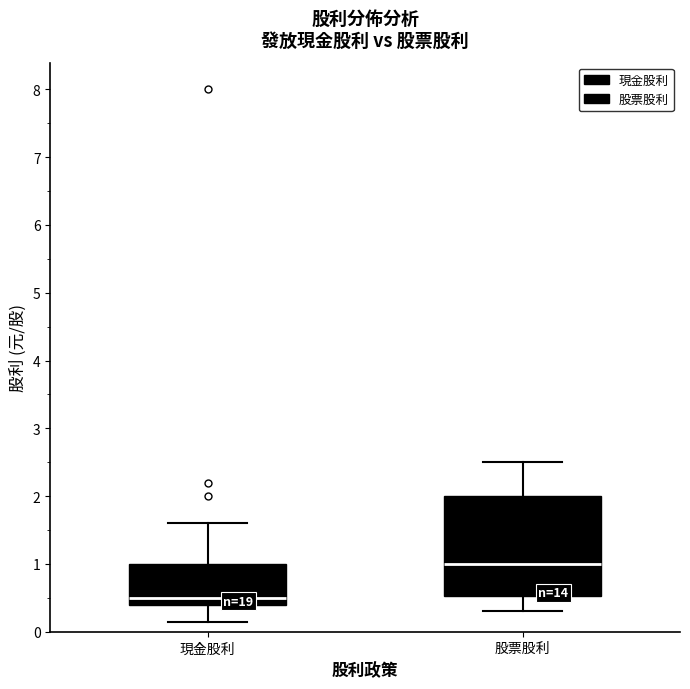

Reading left to right, read every box against the y-axis: the position of its median line, the range the box covers, and the ends of its whiskers. The values are not printed on the chart, so give them approximately, as read against the axis.

現金股利: median 0.5, box 0.4 to 1.0, whiskers 0.2 to 1.6
股票股利: median 1.0, box 0.5 to 2.0, whiskers 0.3 to 2.5